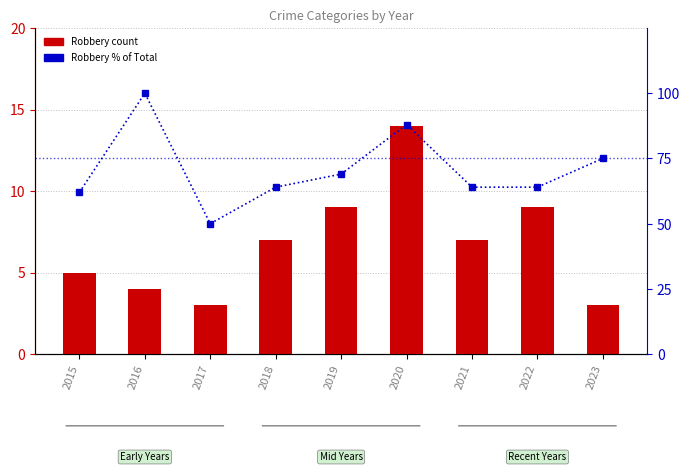

Is it true that Robbery % of Total equals 52 at 2023?

False